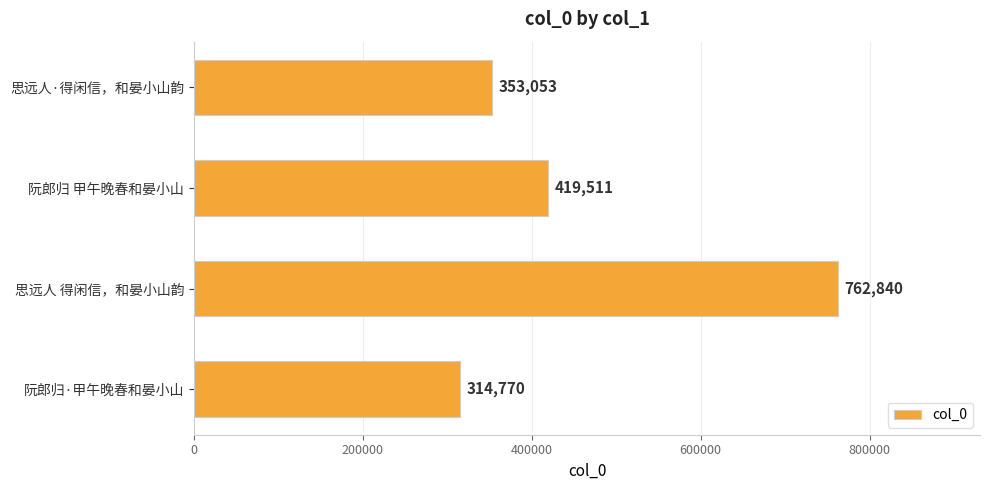

Read the value at 思远人·得闲信，和晏小山韵, to the nearest 10.

353050